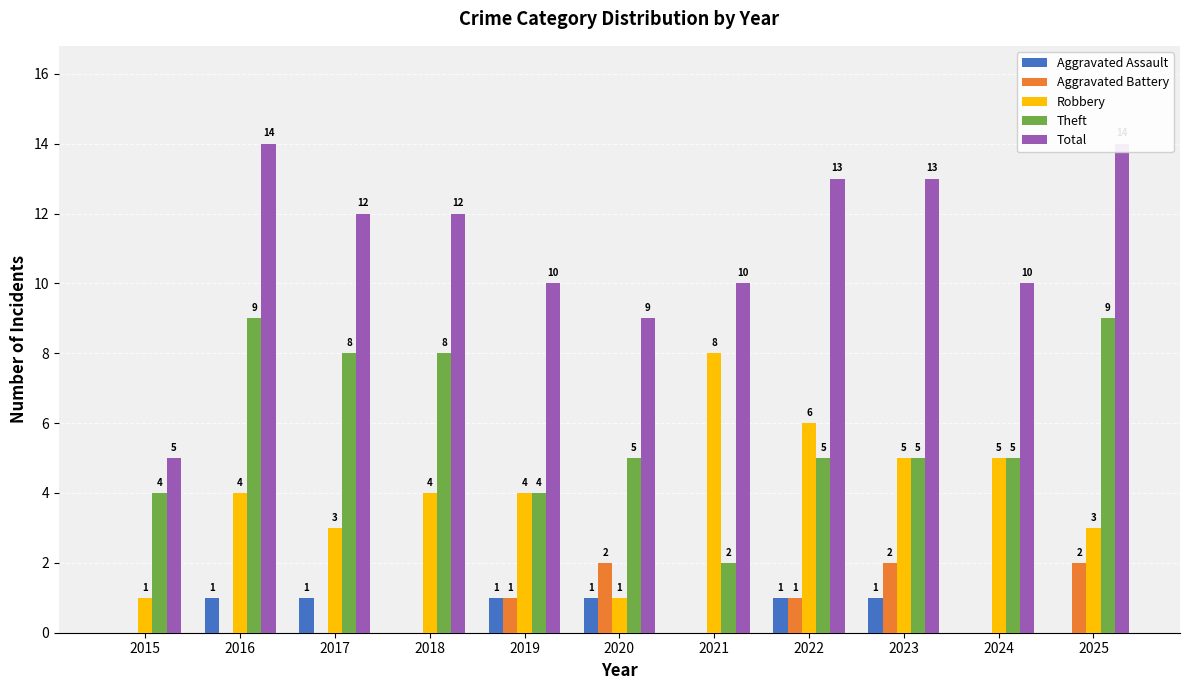

What is the highest value of the Total series?

14